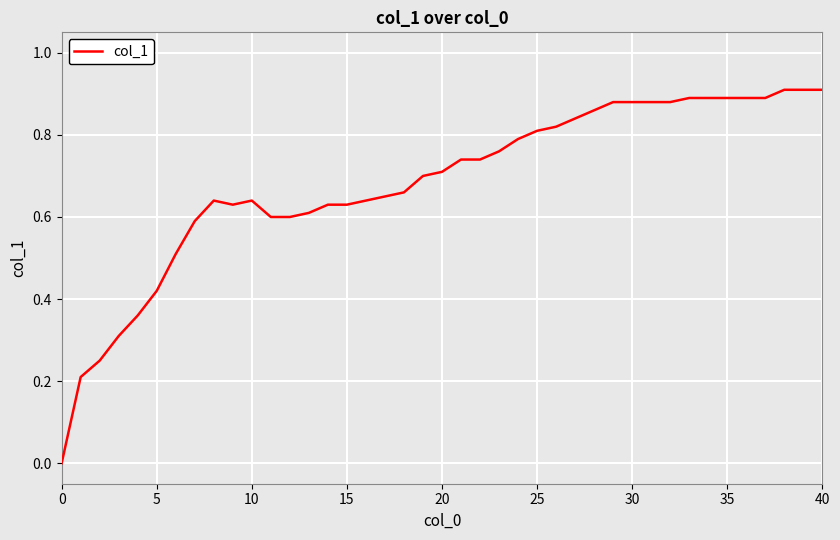

What is the difference between the second highest and second lowest values?

0.7